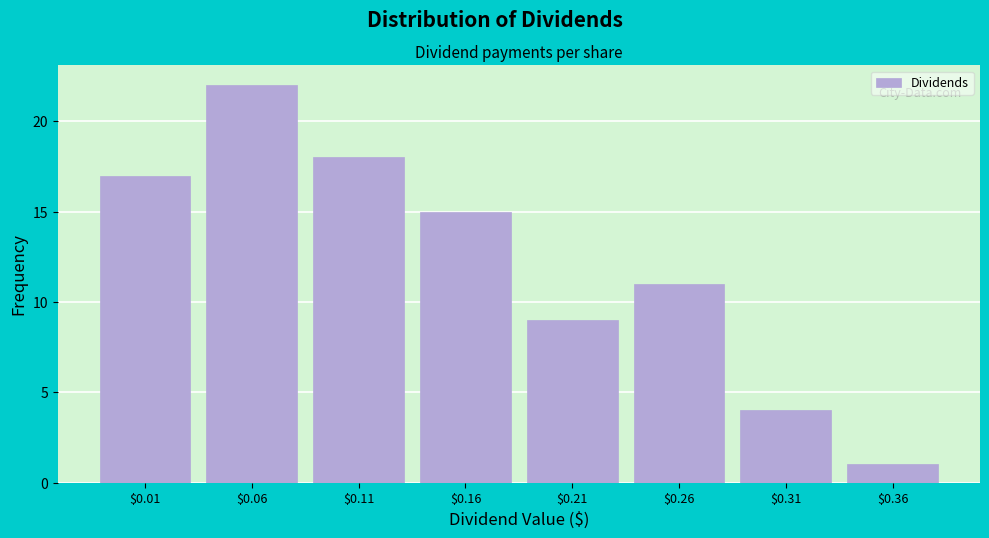

Reading left to right, extract all data points from this chart.

17	22	18	15	9	11	4	1